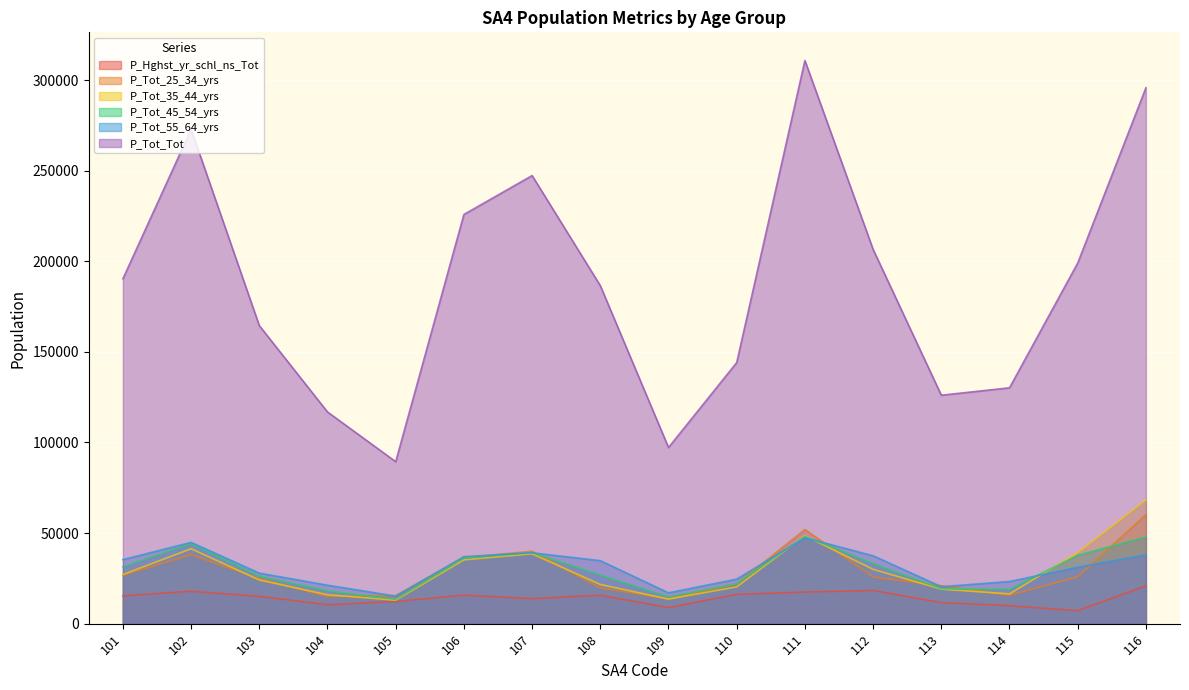

Between 116 and 115, which is larger?

116